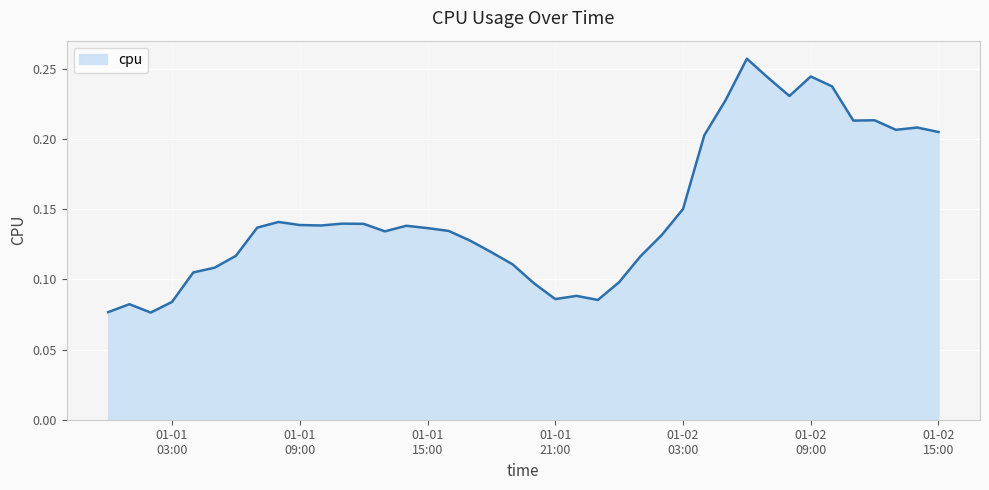

What is the difference between the maximum and minimum values?

0.2